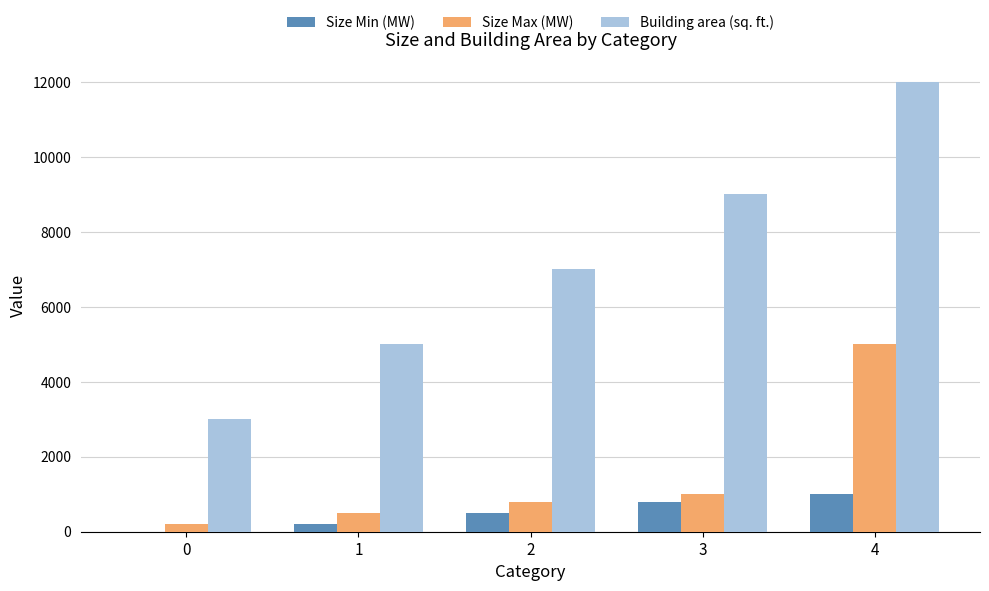

What are all the series names shown in the legend?

Size Min (MW), Size Max (MW), Building area (sq. ft.)